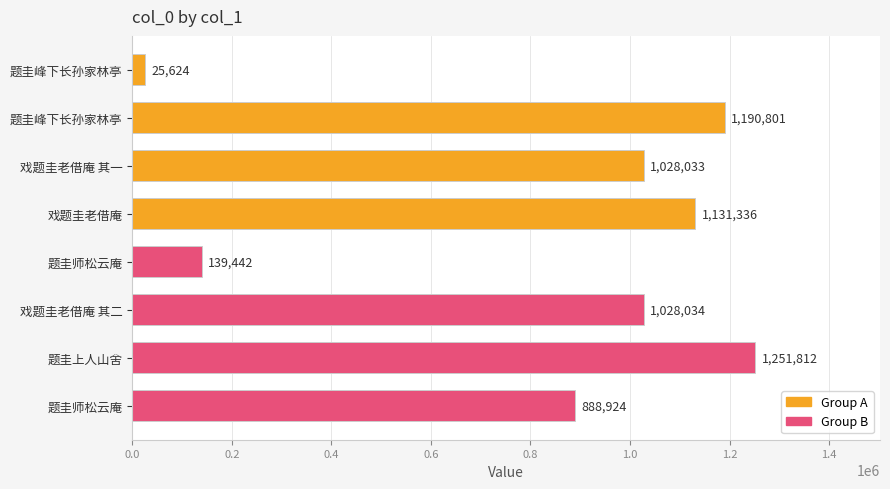

What is the average value?

835501